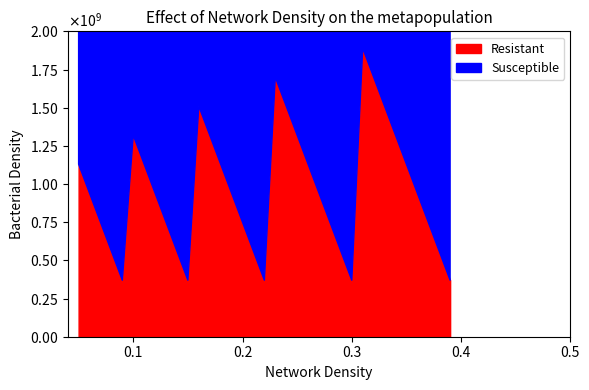

True or false: Resistant has more than 0 interior local peaks.

True